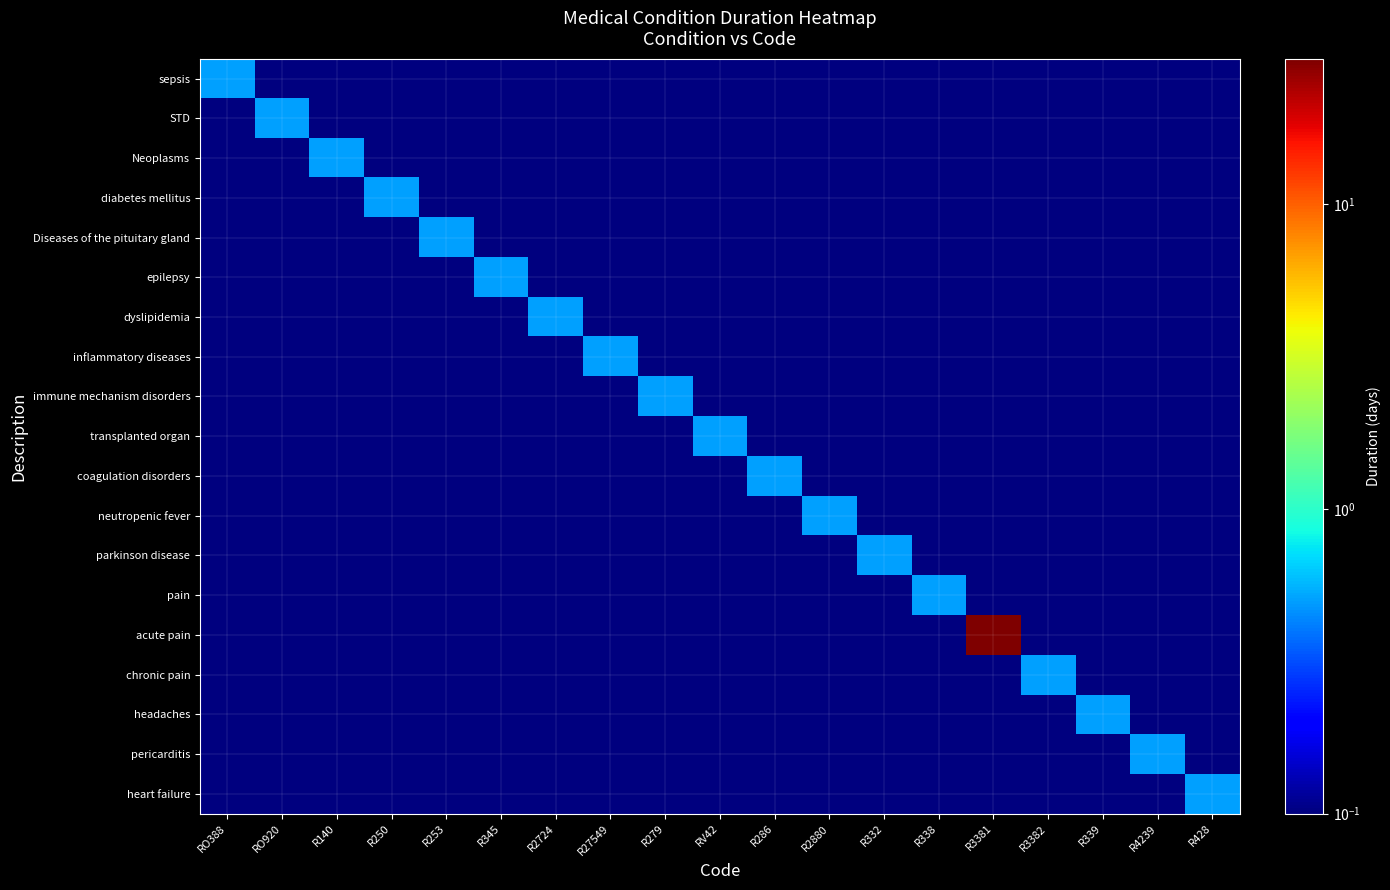

At which category is the sum across all series the highest?

R3381